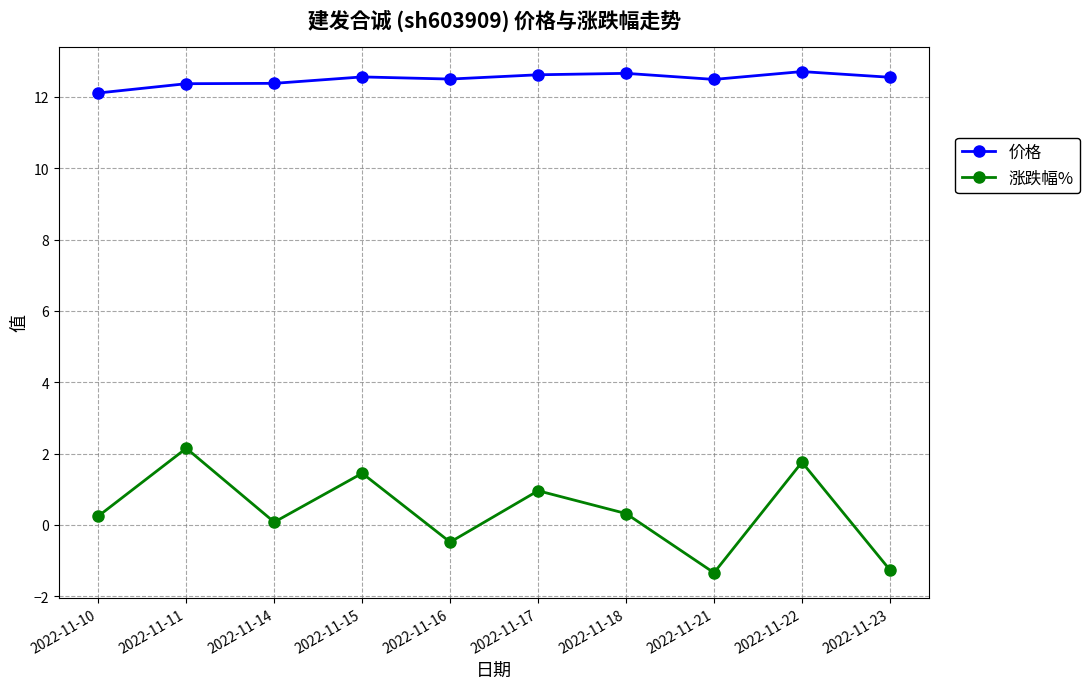

Where does the 涨跌幅% series first go above 0?

2022-11-10